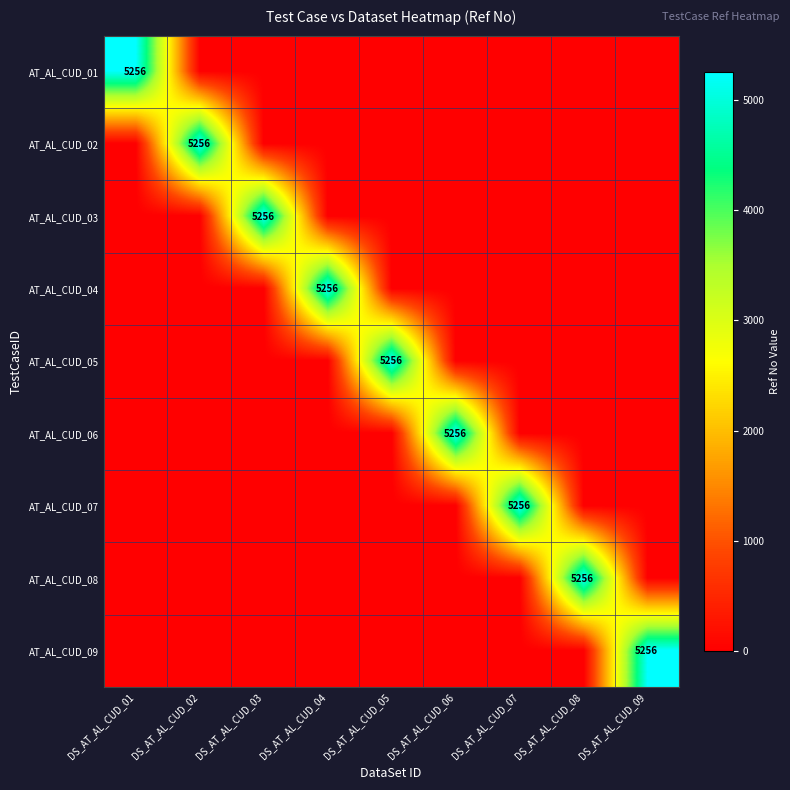

The AT_AL_CUD_07 series shows 5256 at DS_AT_AL_CUD_07. True or false?

True